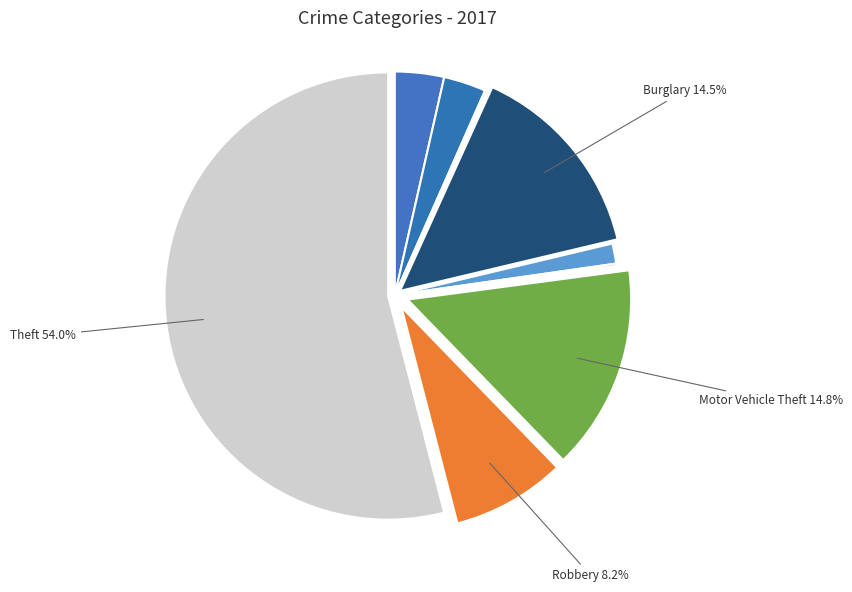

Count the number of slices in the pie.

9